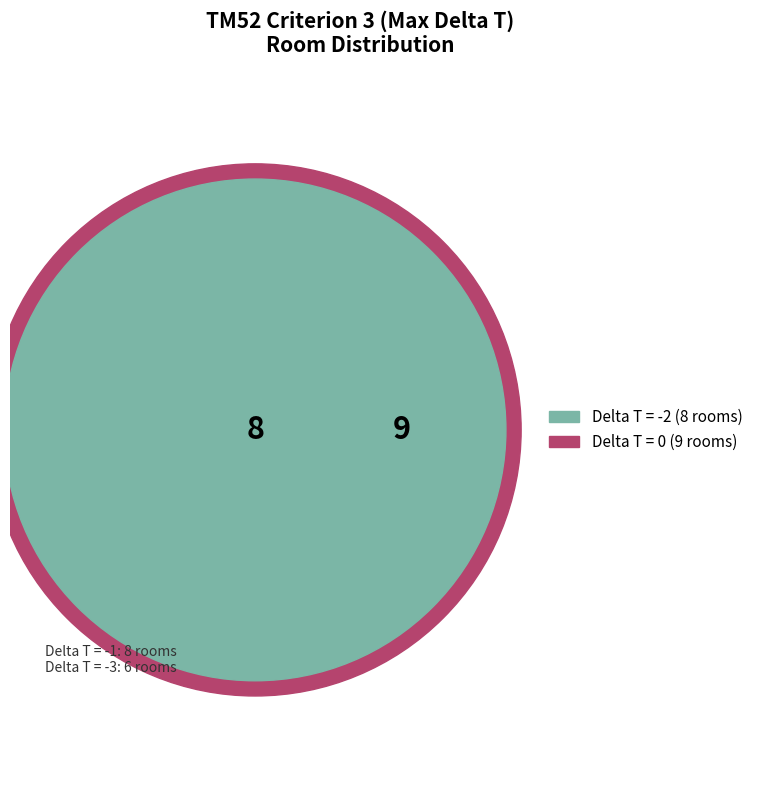

What percentage is the Delta T = -3 slice, to the nearest percent?

19%